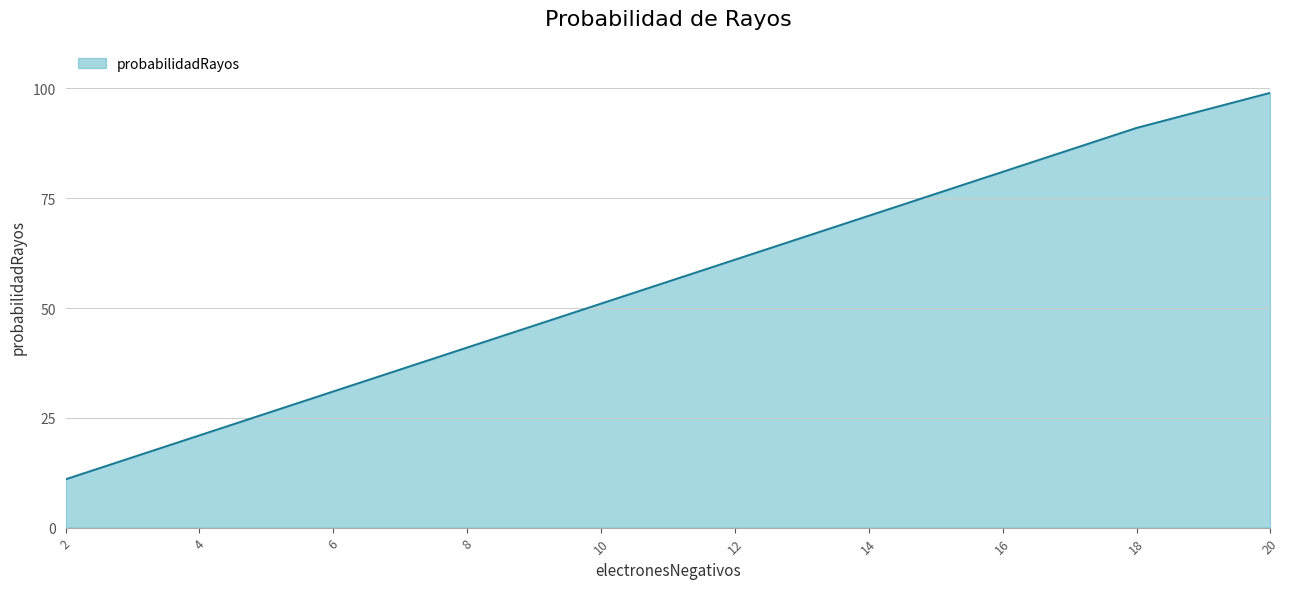

Does the chart display data point markers on the line(s)?

No